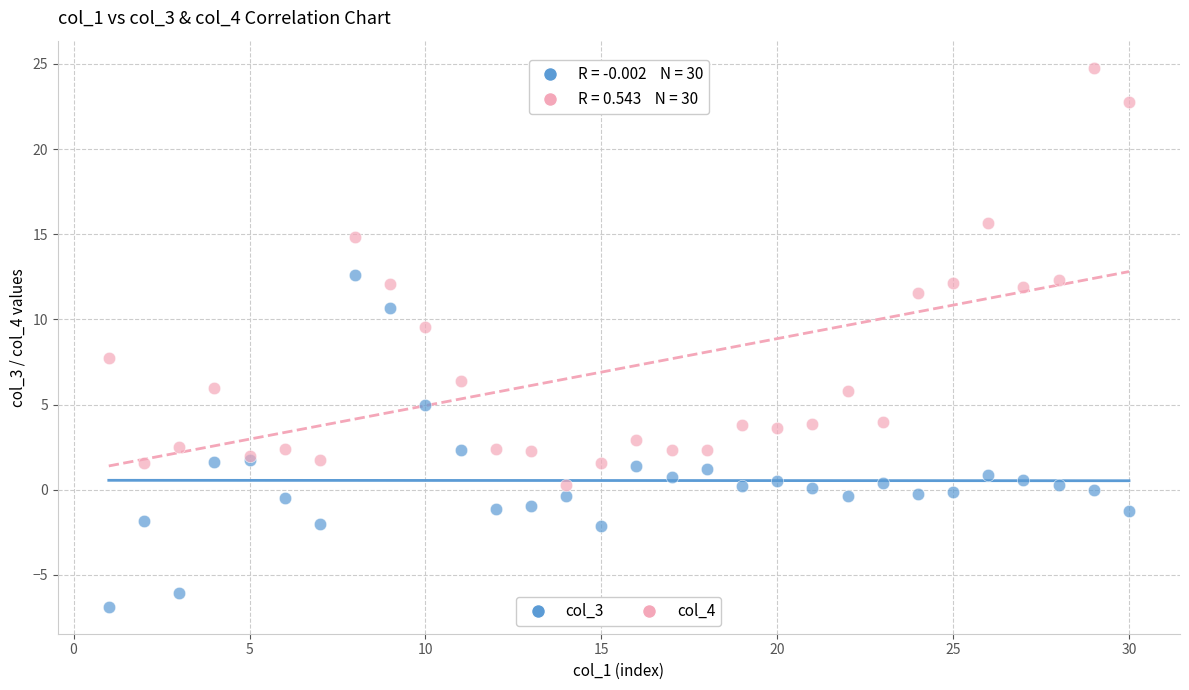

What are all the series names shown in the legend?

col_3, col_4